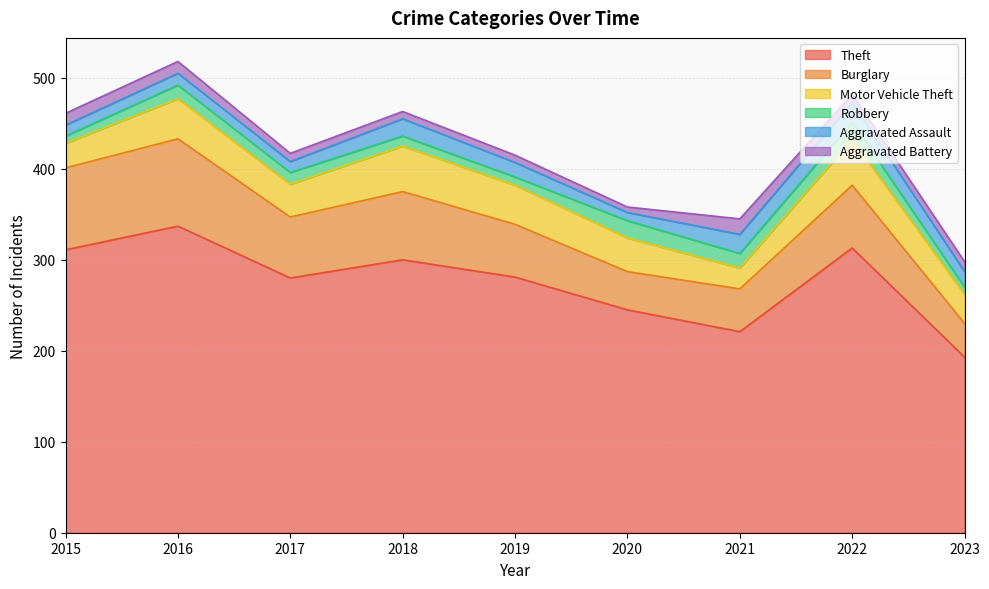

In Aggravated Assault, how many points are higher than both neighbors (excluding endpoints)?

3